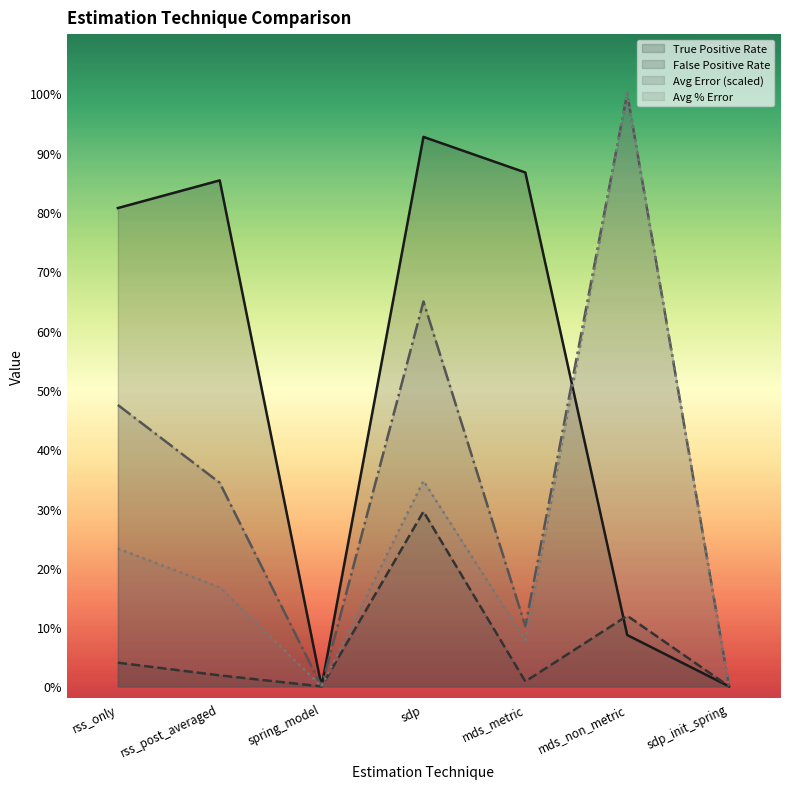

Reading left to right, extract all data points from this chart.

true_pos_rate: rss_only=0.8	rss_post_averaged=0.9	spring_model=0.0	sdp=0.9	mds_metric=0.9	mds_non_metric=0.1	sdp_init_spring=0.0
false_pos_rate: rss_only=0.0	rss_post_averaged=0.0	spring_model=0.0	sdp=0.3	mds_metric=0.0	mds_non_metric=0.1	sdp_init_spring=0.0
avg_error: rss_only=0.5	rss_post_averaged=0.3	spring_model=0.0	sdp=0.6	mds_metric=0.1	mds_non_metric=1.0	sdp_init_spring=0.0
avg_percent_error: rss_only=0.2	rss_post_averaged=0.2	spring_model=0.0	sdp=0.3	mds_metric=0.1	mds_non_metric=1.0	sdp_init_spring=0.0